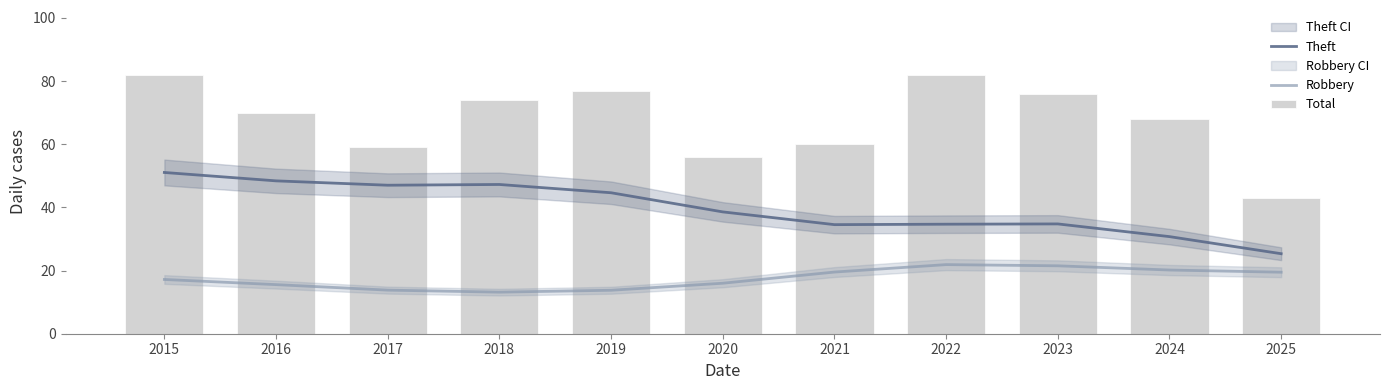

What is the difference between the Robbery values at 2024 and 2025?

0.7